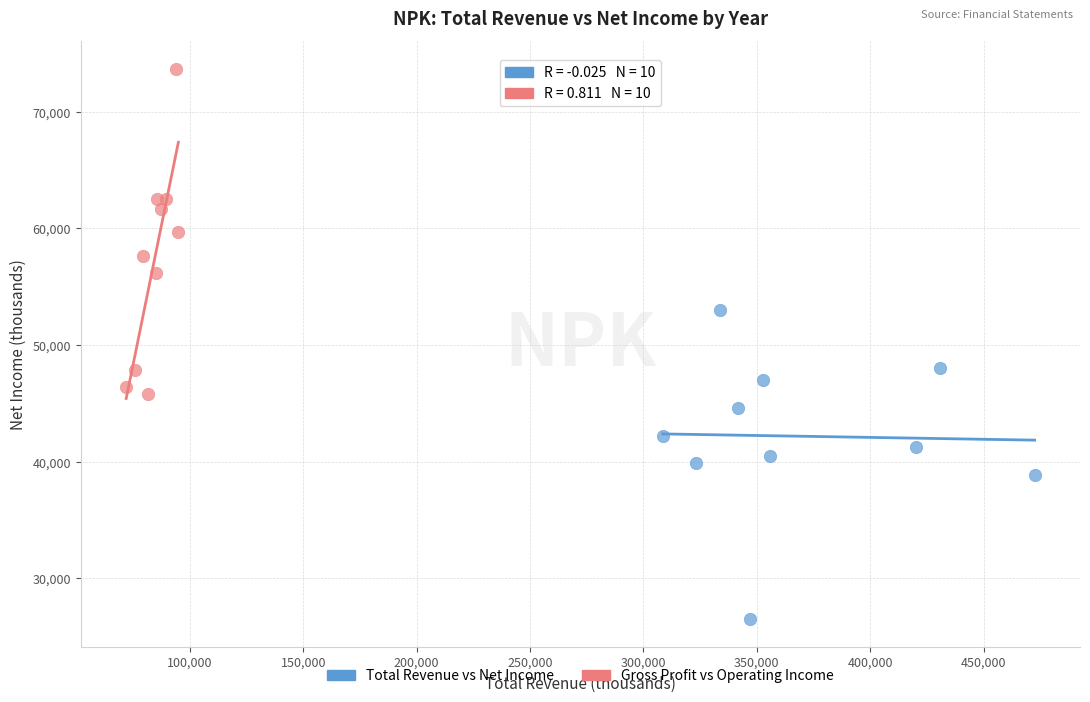

Which series contains the lowest Y value?

Total Revenue vs Net Income